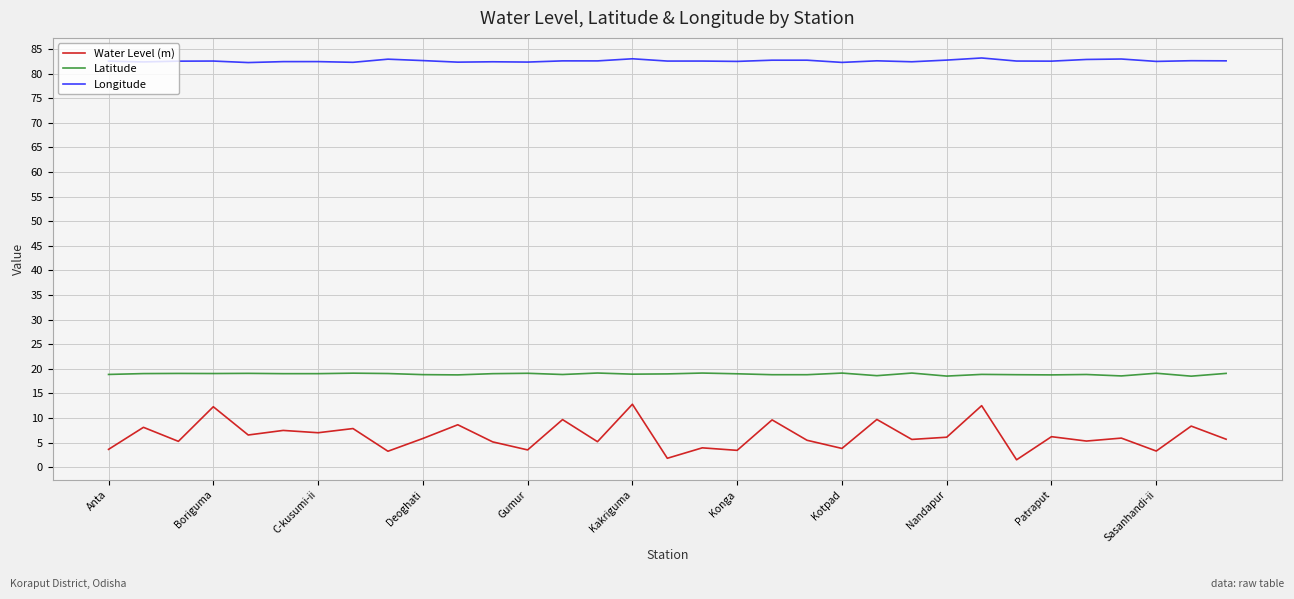

True or false: Water Level (m) and Latitude intersect in this chart.

False